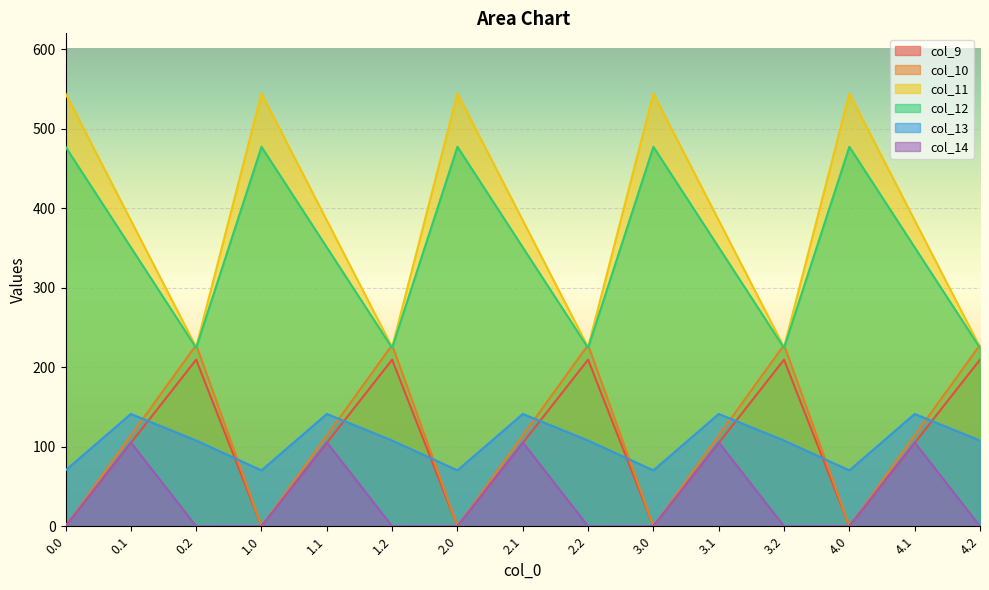

What is the label of the 8th point from the left?

2.1